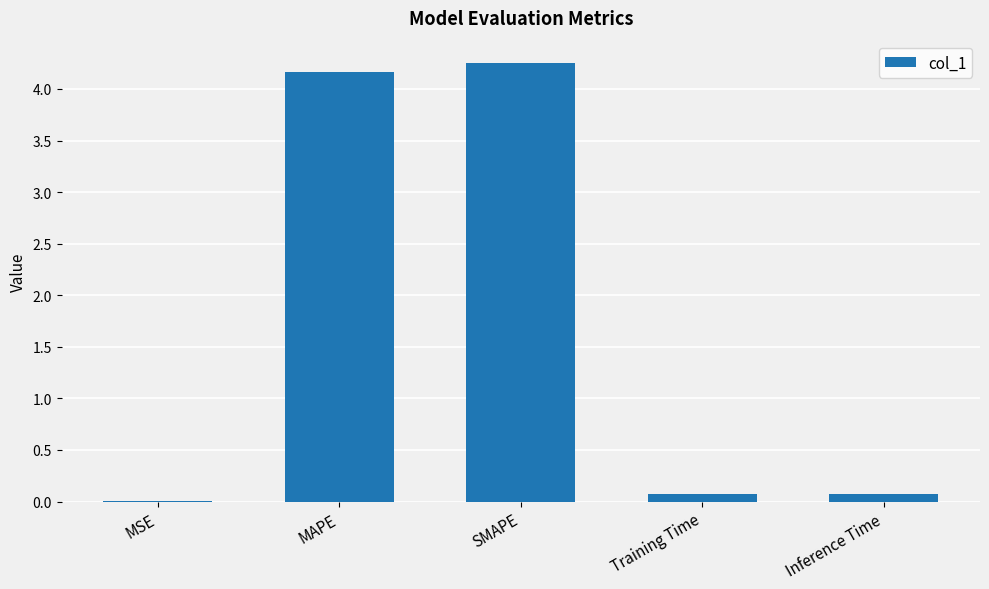

The chart shows a value of 0.0 at MSE. True or false?

True